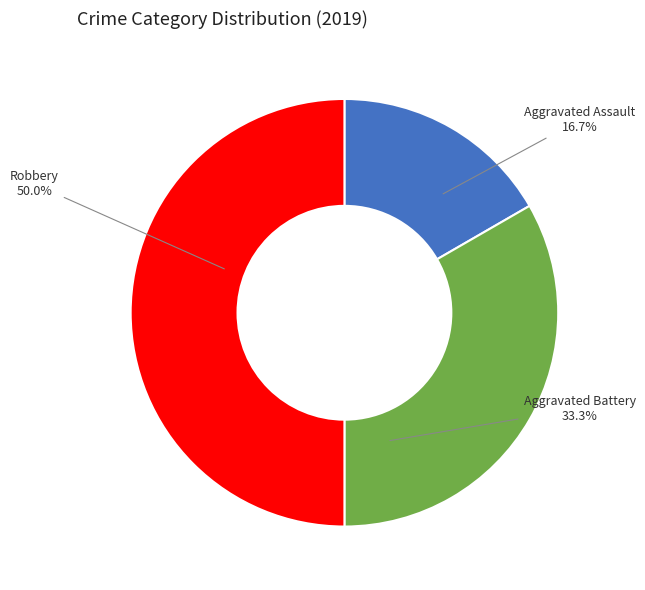

How many segments does this pie chart have?

3